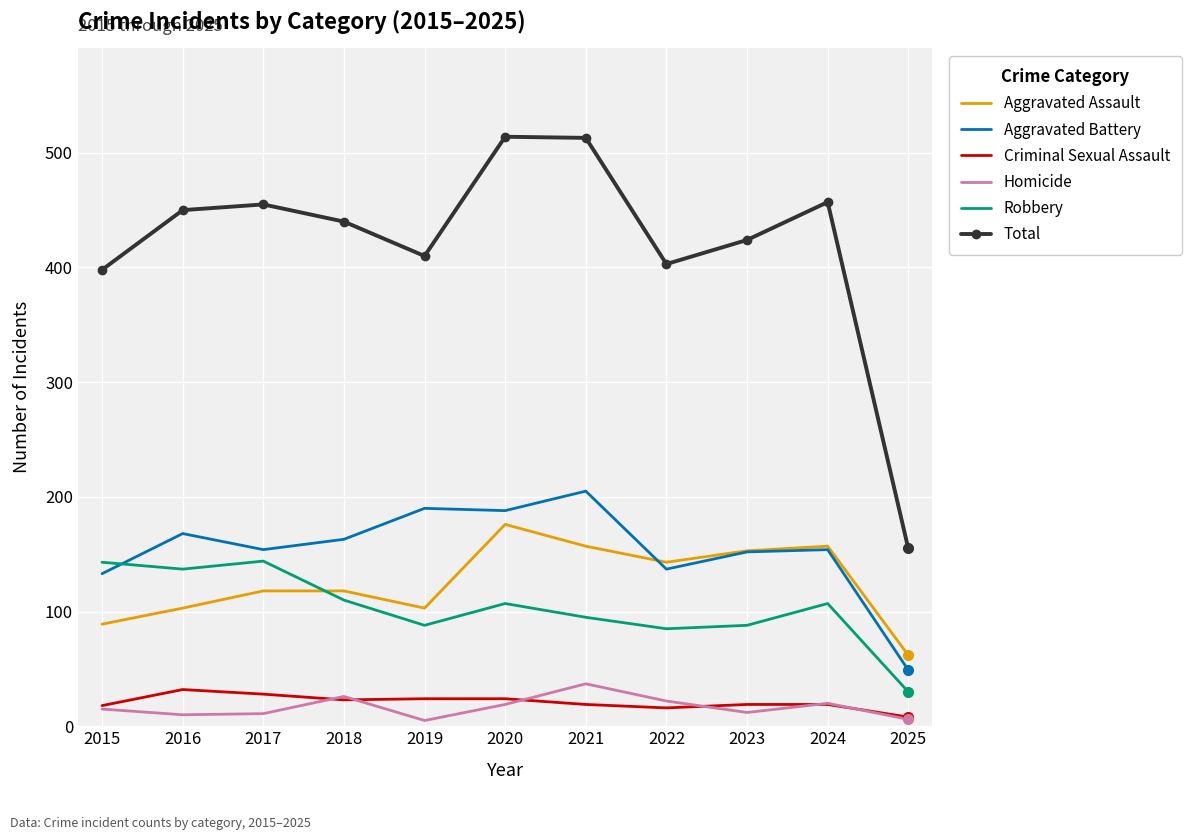

What is the sum of all Aggravated Battery values?

1693